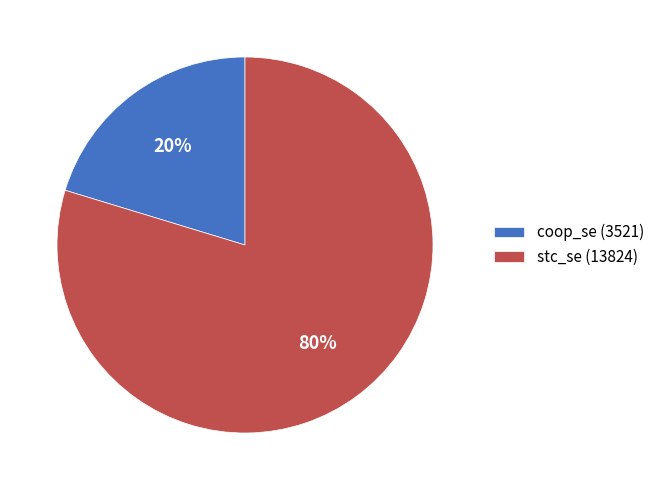

Which category has the biggest portion of the pie?

stc_se